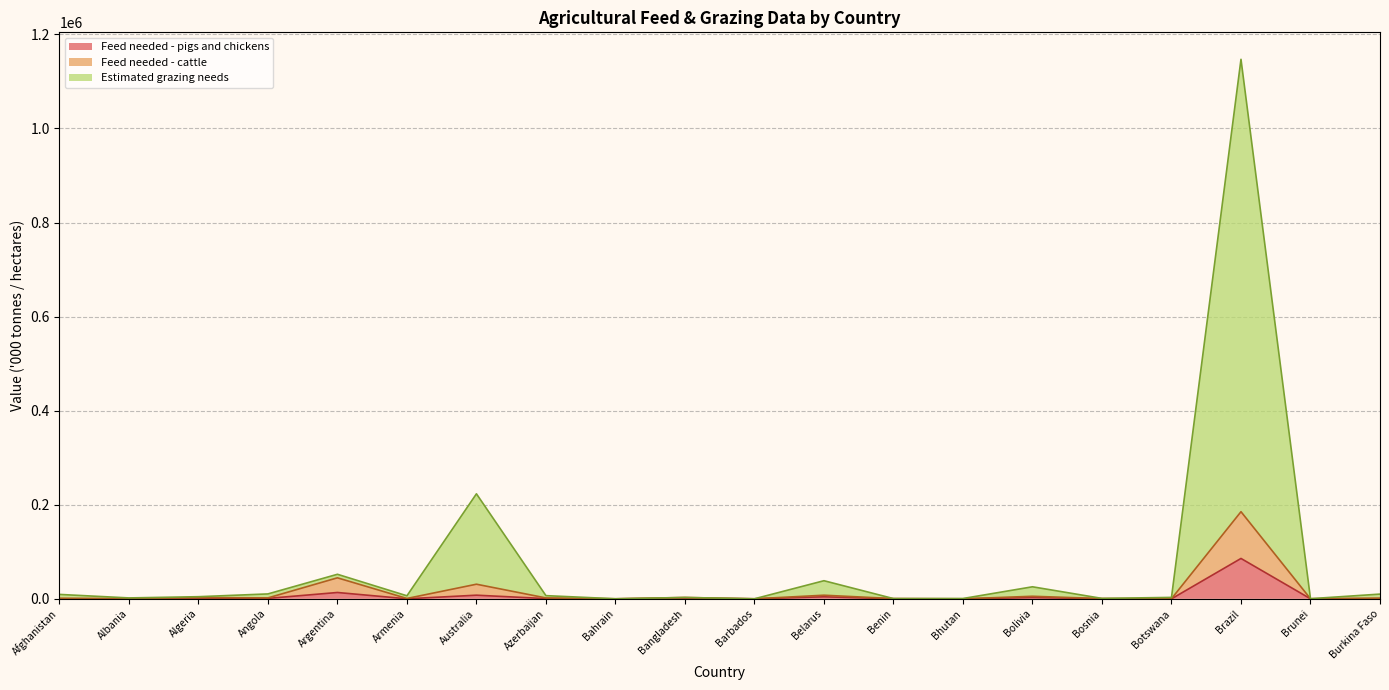

Is the value of Feed needed - pigs and chickens at Armenia greater than the value of Feed needed - cattle at Bolivia?

No